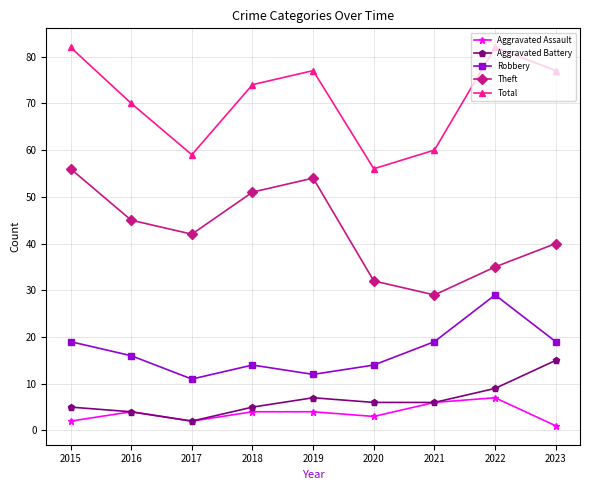

True or false: Robbery and Aggravated Battery intersect in this chart.

False